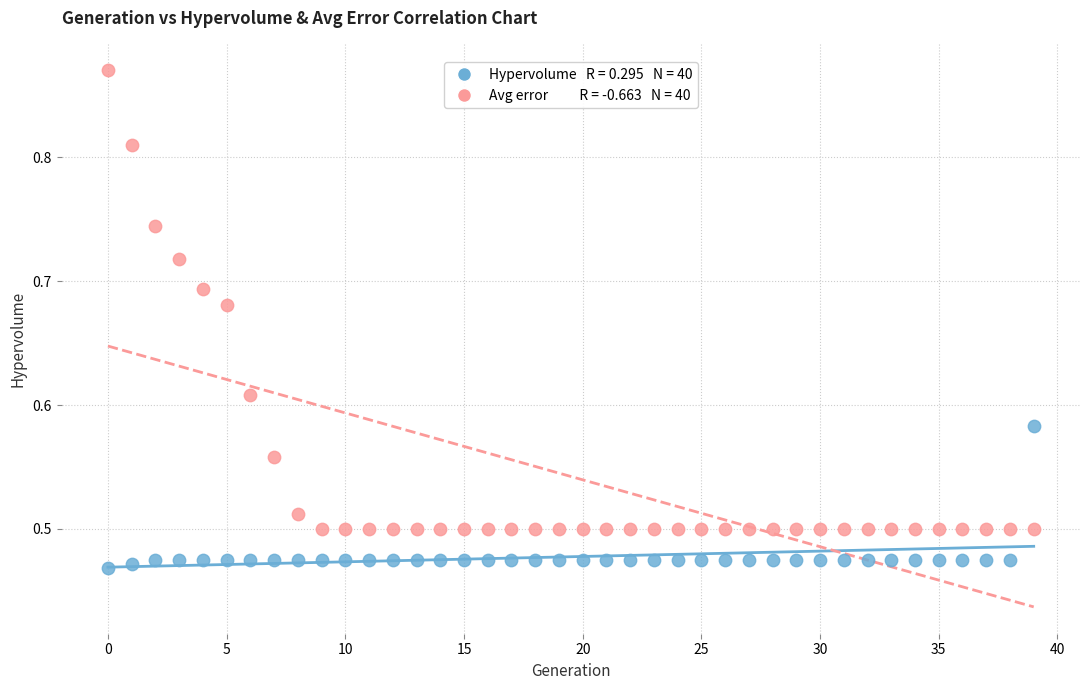

Across all data points, what is the range of Y values (max minus min)?

0.4